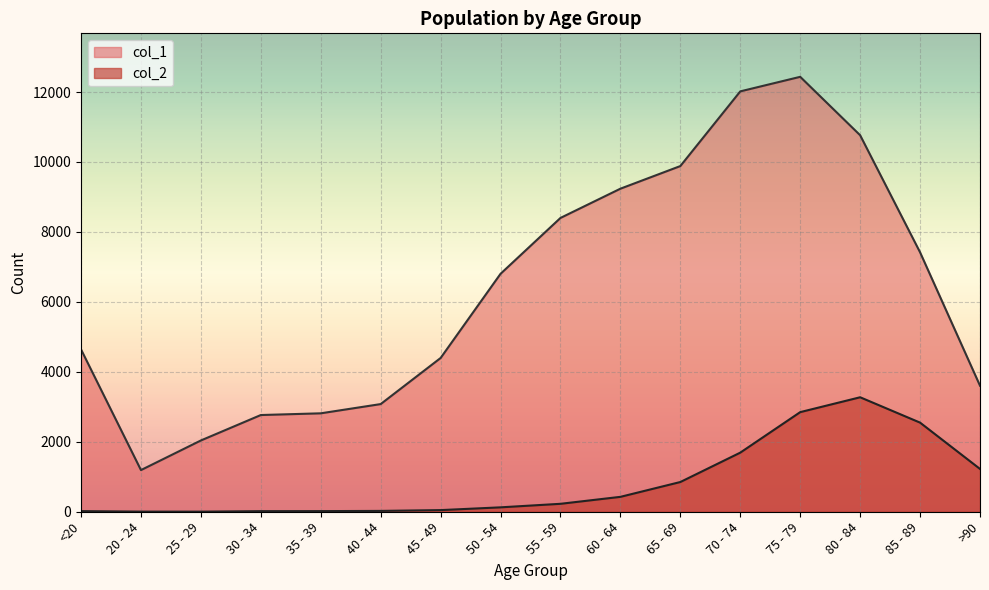

True or false: col_1 and col_2 cross at least once.

False